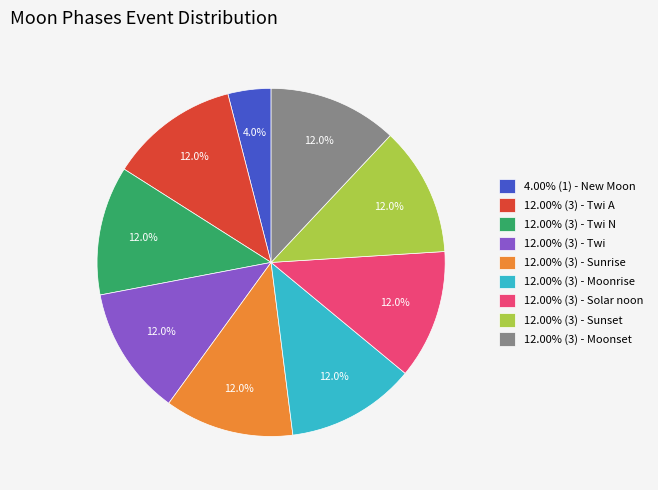

What is the ratio of the value at 12.00% (3) - Twi to the value at 12.00% (3) - Sunrise?

1.0